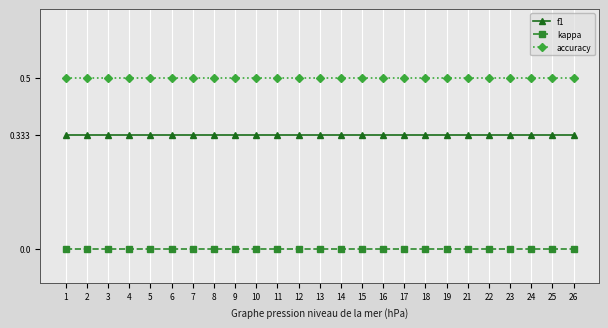

List the series in order of their overall mean, lowest first.

kappa, f1, accuracy